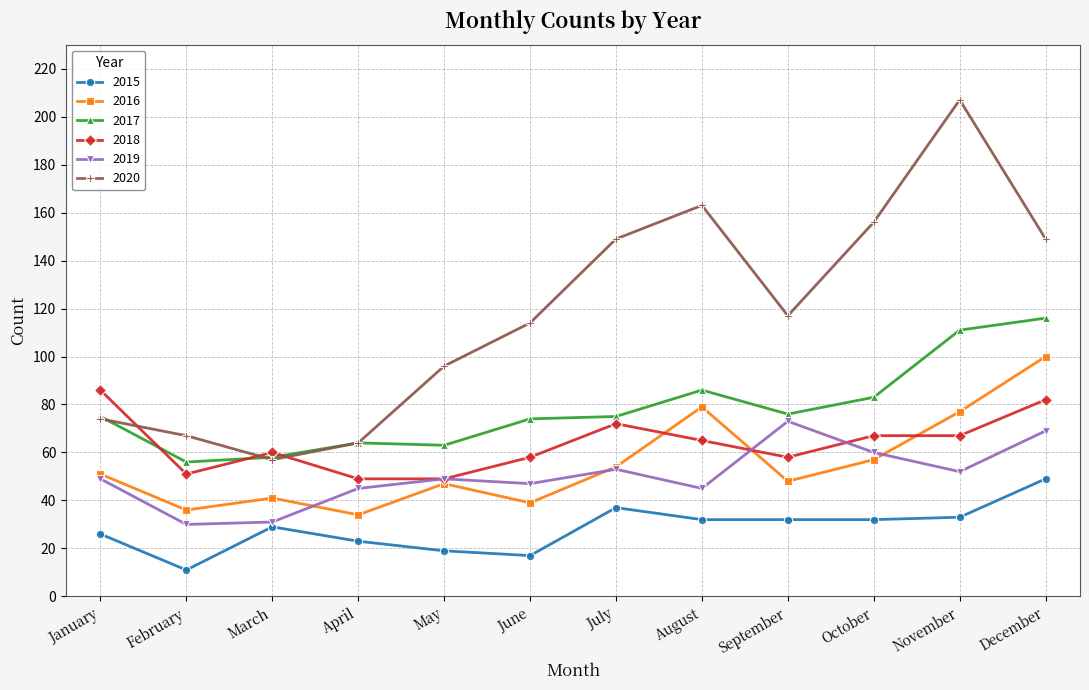

At how many categories does at least one series exceed 150?

3